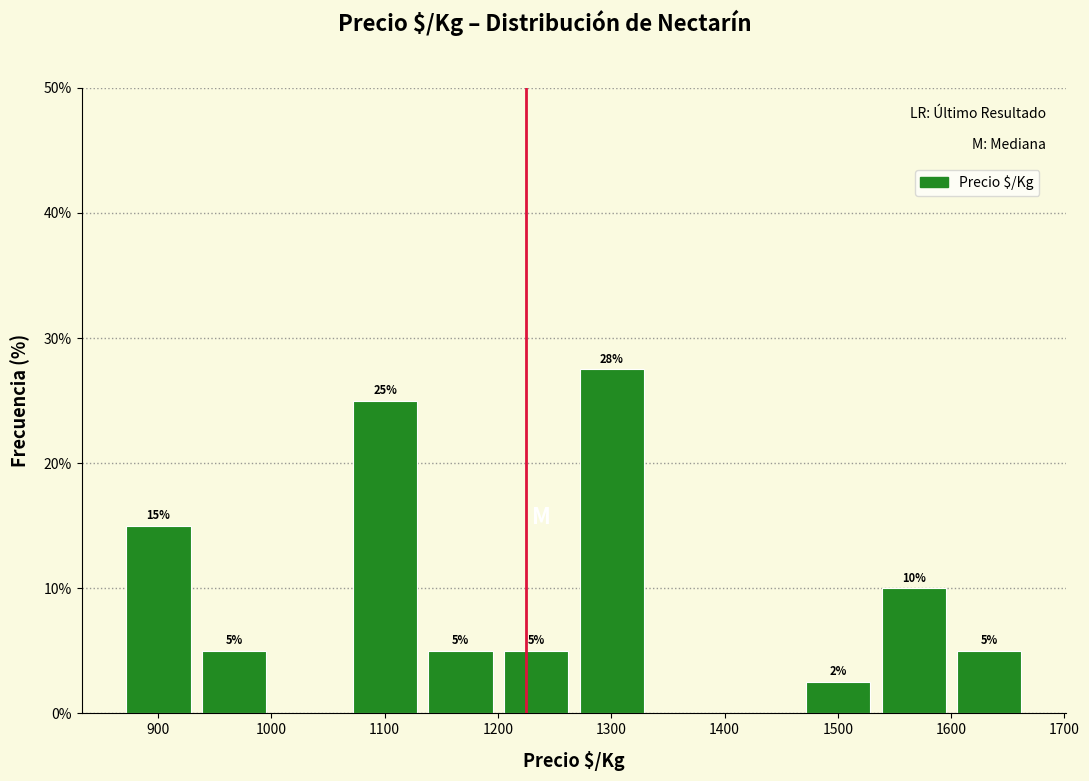

Over which range of the x-axis is the bar tallest?

1270 to 1330